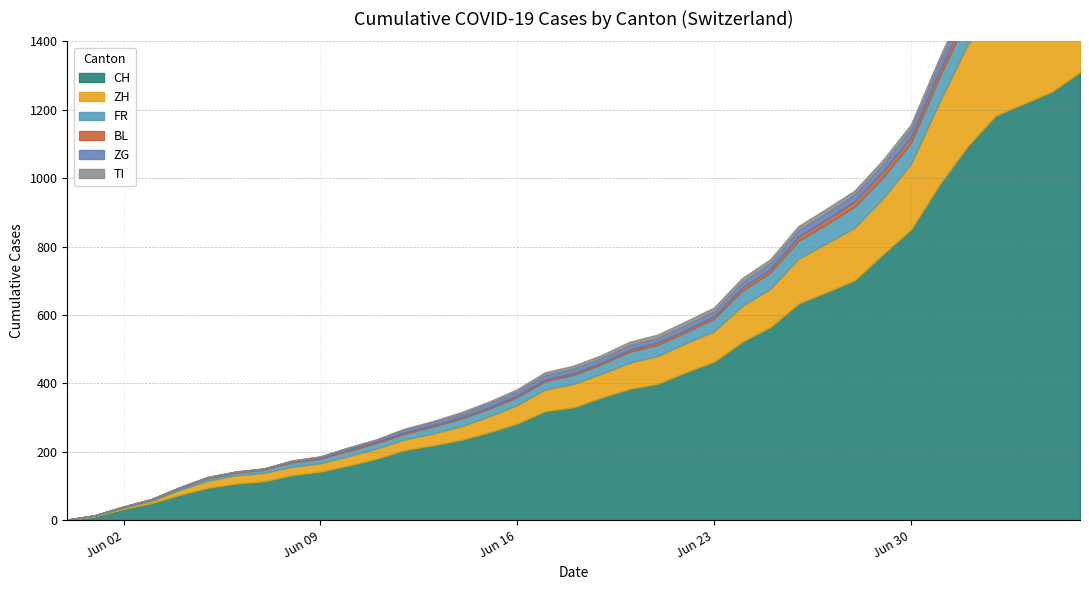

True or false: FR and TI cross at least once.

False